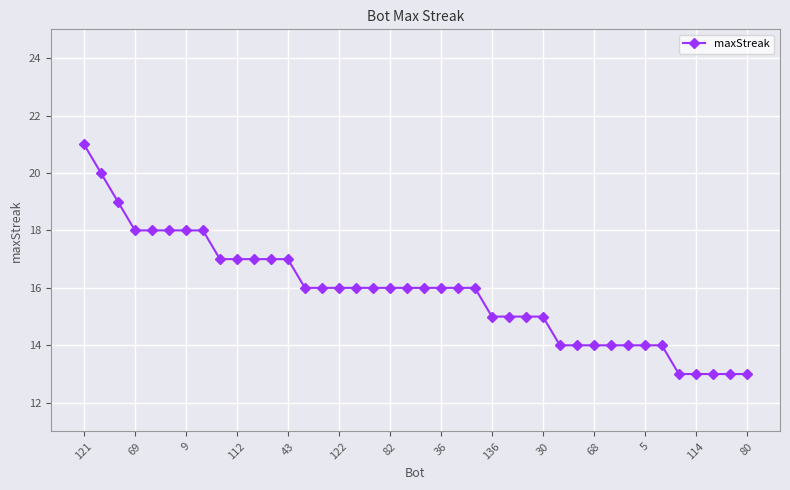

How many categories are shown in the chart?

40